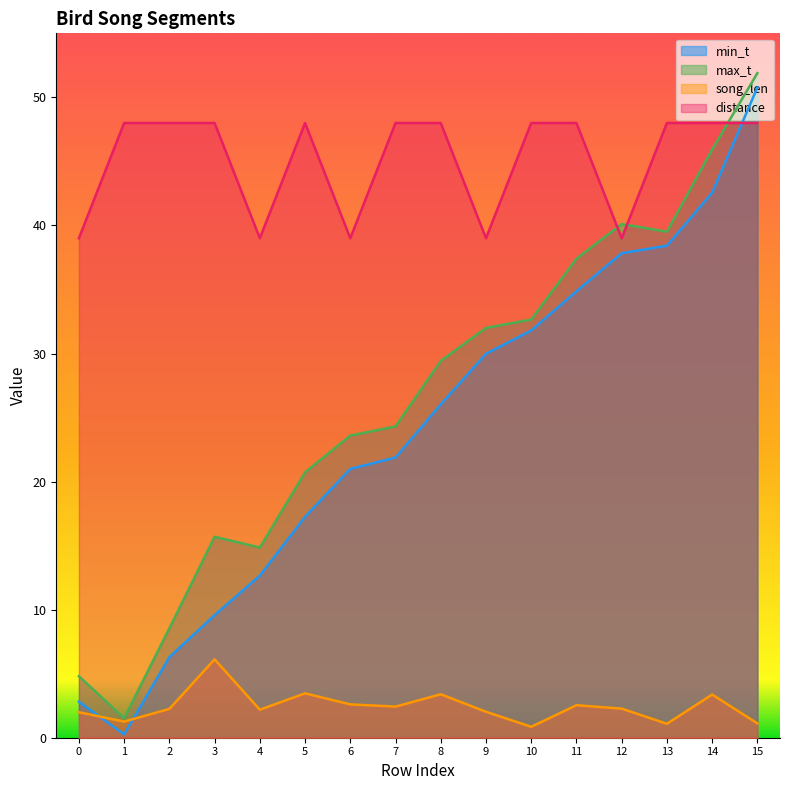

What is the sum of the distance values at 12 and 0?

78.0